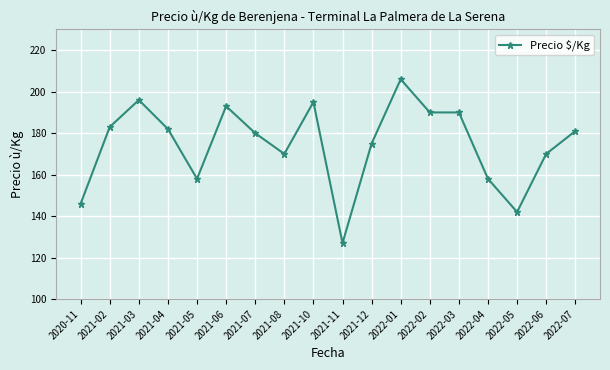

True or false: the data shows 87 at 2021-06.

False